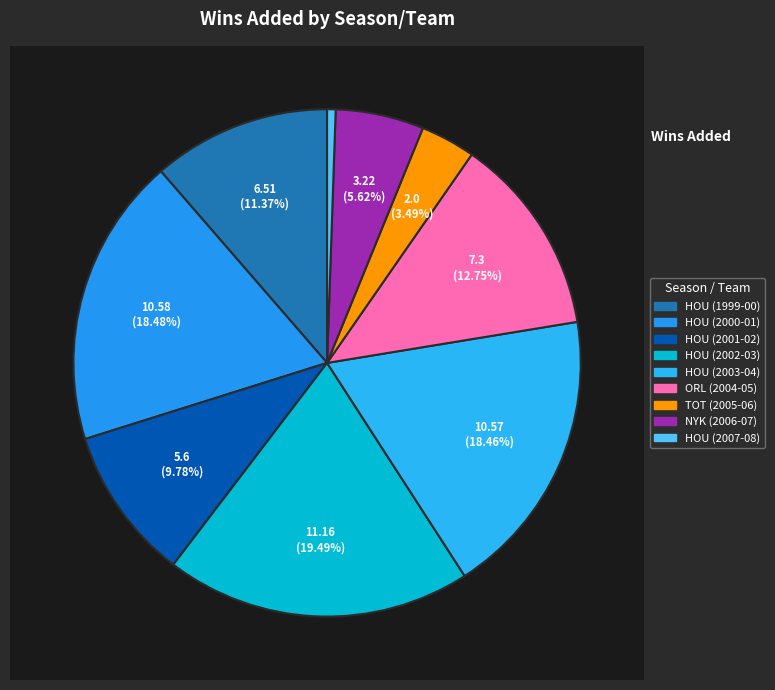

The HOU (2007-08) slice represents 11% of the pie. True or false?

False